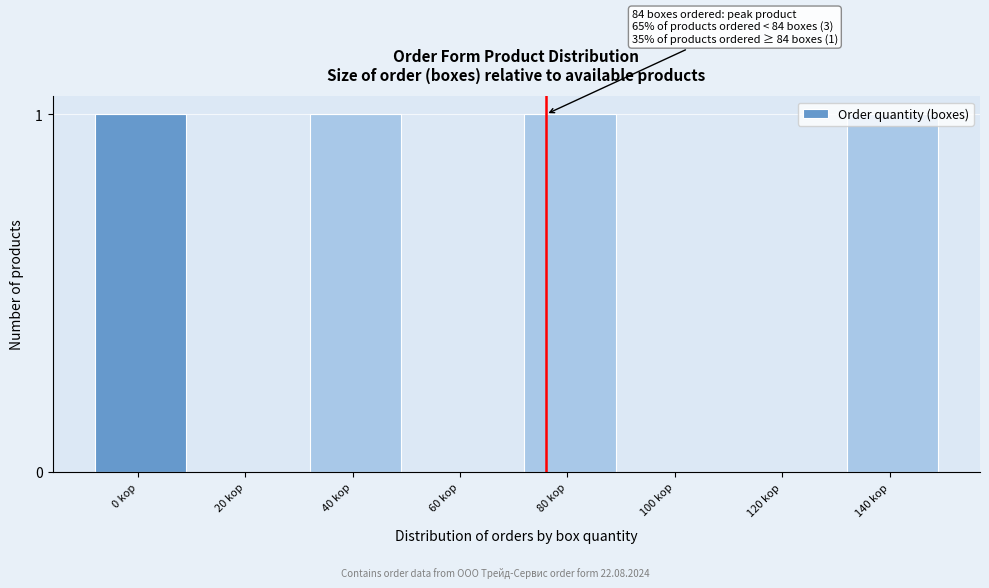

Is it true that the value at 120 kор is 1?

False